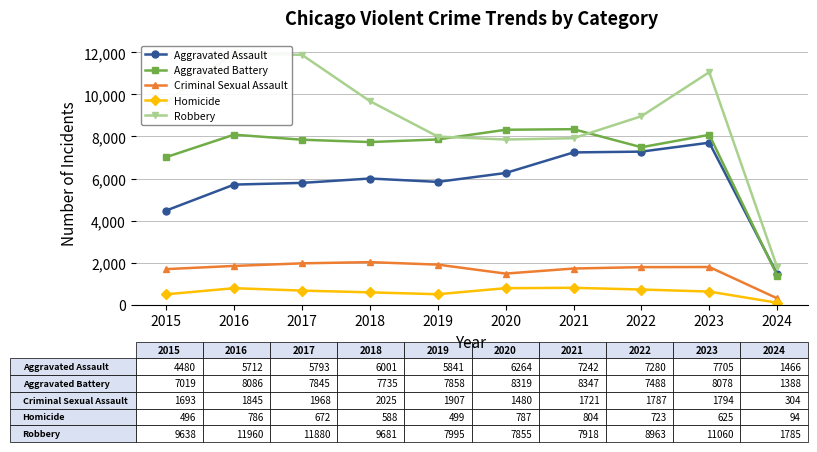

True or false: Robbery and Homicide cross at least once.

False